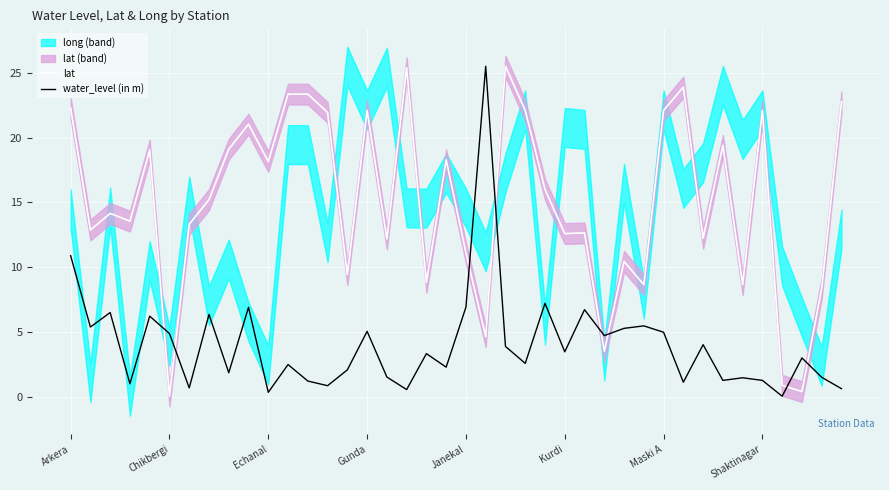

What position from the left is 8?

9